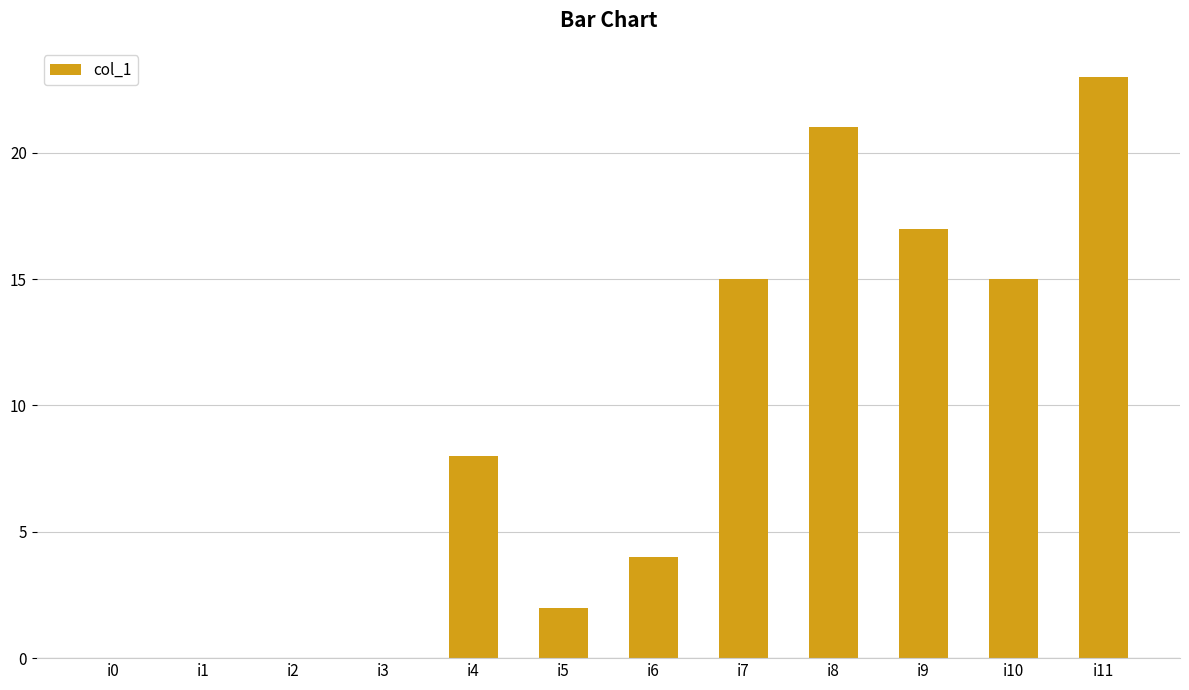

What is the approximate value at i11, to the nearest 10?

20